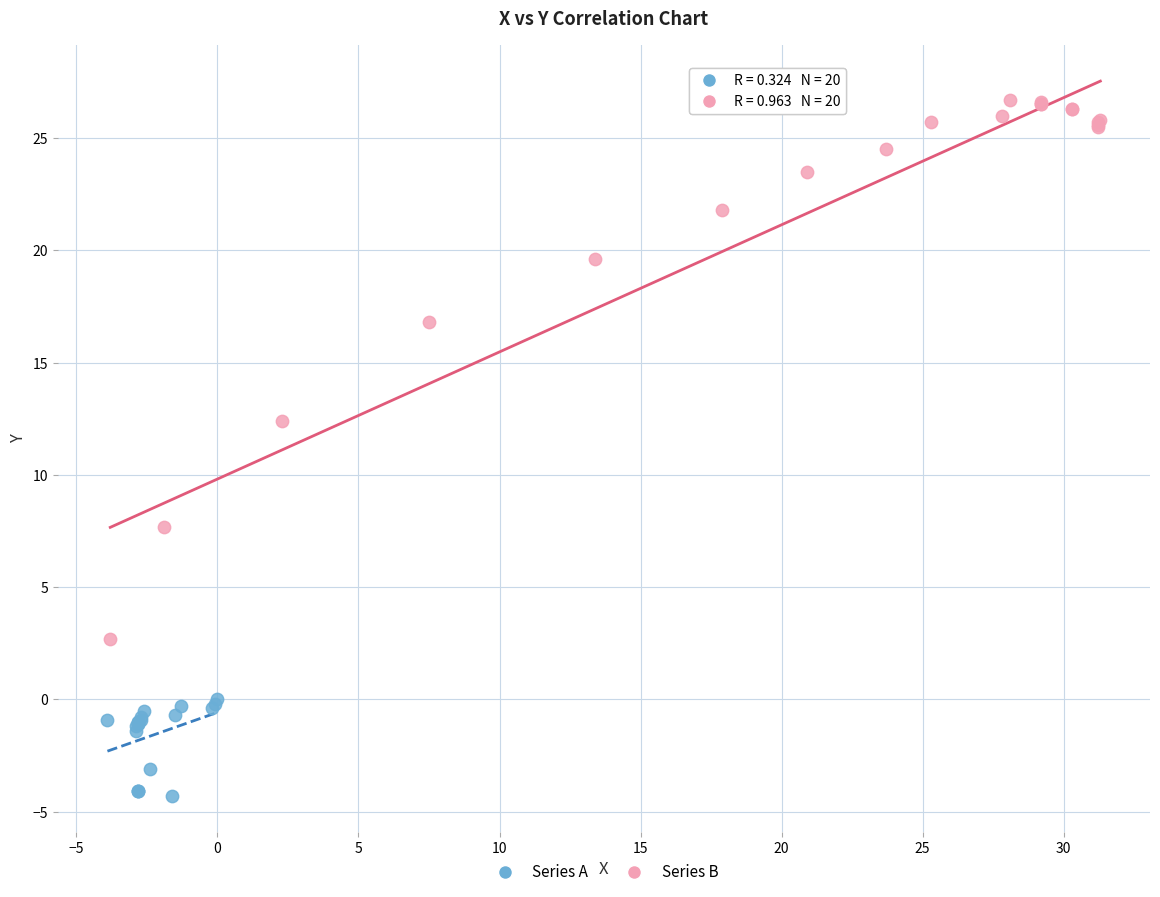

Which series reaches the minimum Y coordinate?

Series A